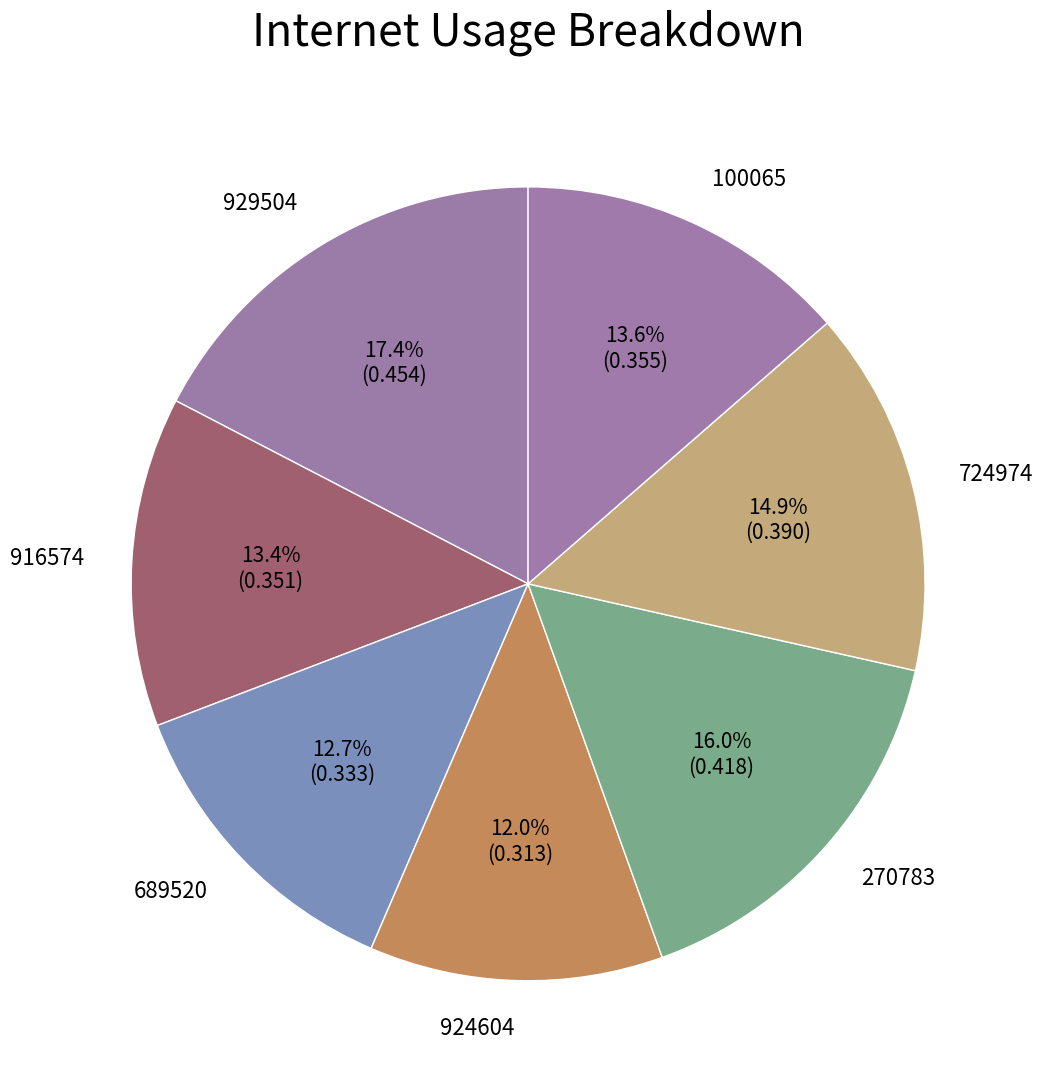

To the nearest percent, what is the combined percentage of 689520 and 929504?

30%